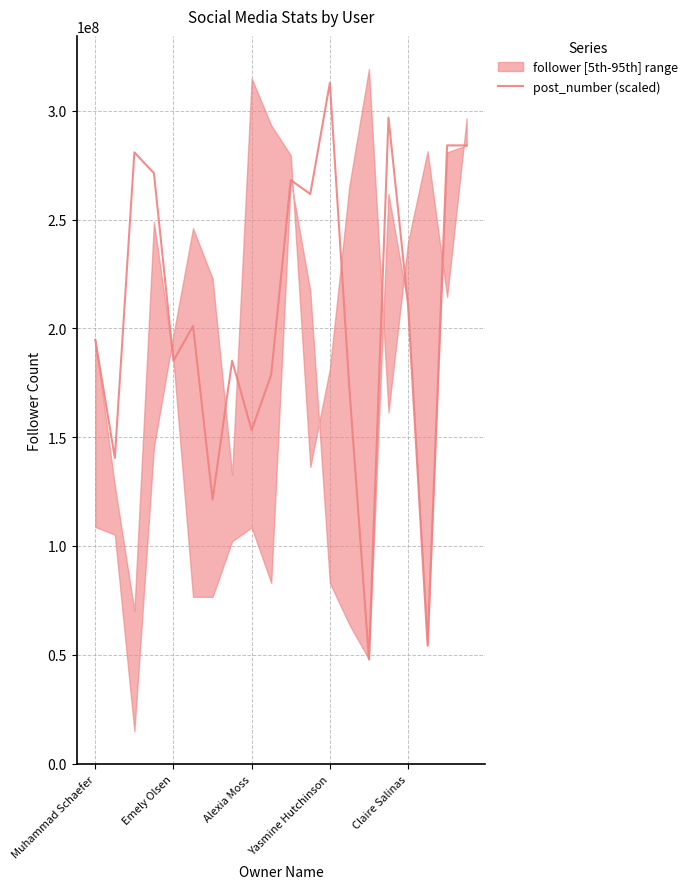

How many categories are shown in the chart?

20